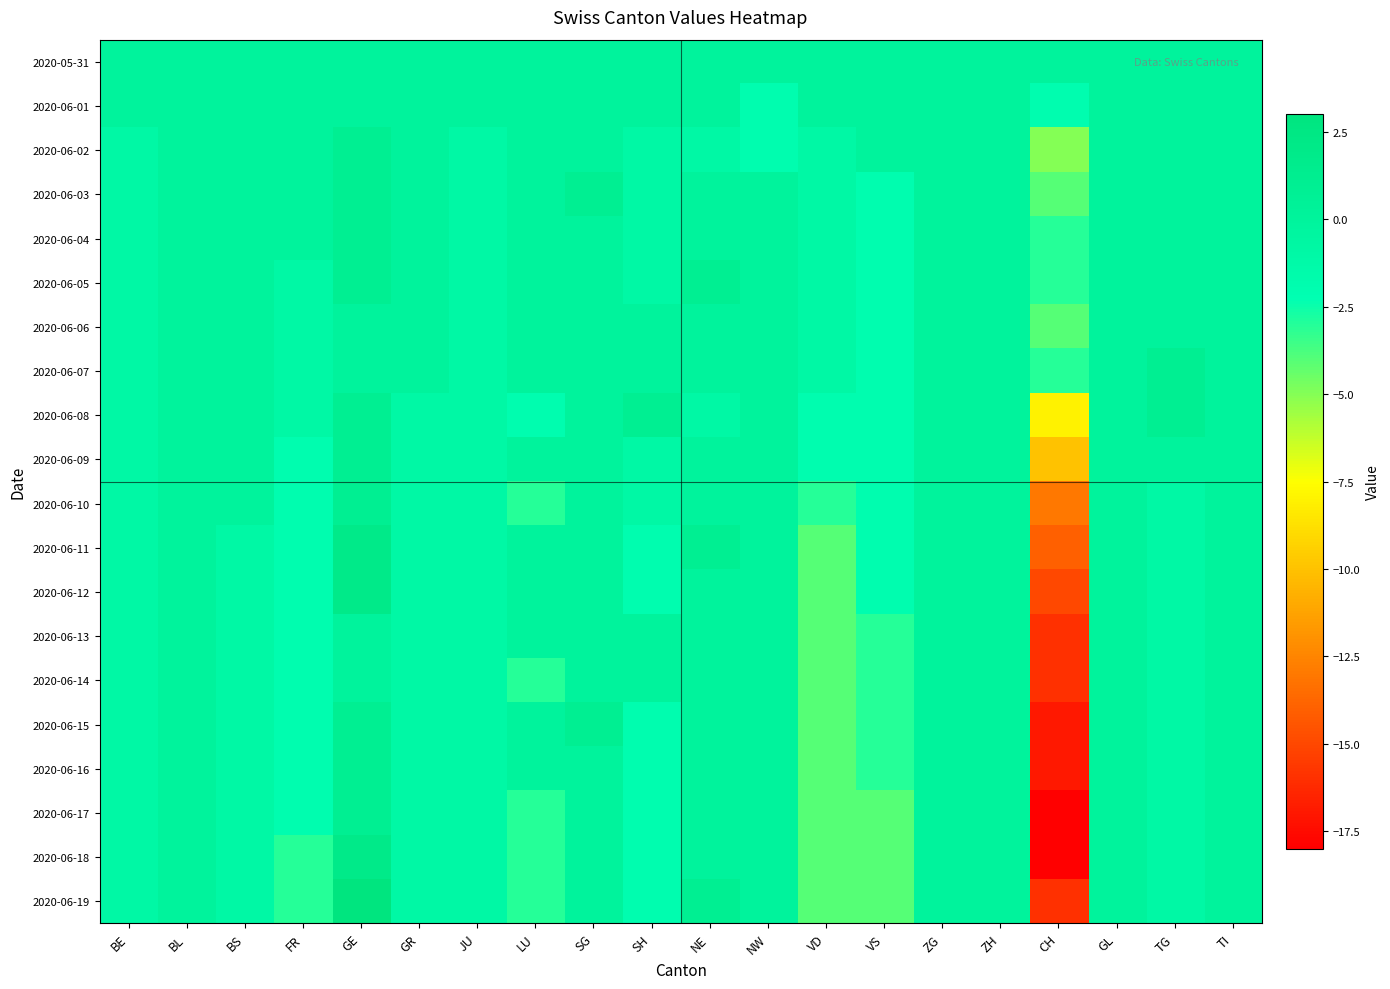

Reading left to right, what are all the values shown in this chart?

2020-05-31: BE=0	BL=0	BS=0	FR=0	GE=0	GR=0	JU=0	LU=0	SG=0	SH=0	NE=0	NW=0	VD=0	VS=0	ZG=0	ZH=0	CH=0	GL=0	TG=0	TI=0
2020-06-01: BE=0	BL=0	BS=0	FR=0	GE=0	GR=0	JU=0	LU=0	SG=0	SH=0	NE=0	NW=-2	VD=0	VS=0	ZG=0	ZH=0	CH=-2	GL=0	TG=0	TI=0
2020-06-02: BE=-1	BL=0	BS=0	FR=0	GE=1	GR=0	JU=-1	LU=0	SG=0	SH=-1	NE=-1	NW=-2	VD=-1	VS=0	ZG=0	ZH=0	CH=-5	GL=0	TG=0	TI=0
2020-06-03: BE=-1	BL=0	BS=0	FR=0	GE=1	GR=0	JU=-1	LU=0	SG=1	SH=-1	NE=0	NW=0	VD=-1	VS=-2	ZG=0	ZH=0	CH=-4	GL=0	TG=0	TI=0
2020-06-04: BE=-1	BL=0	BS=0	FR=0	GE=1	GR=0	JU=-1	LU=0	SG=0	SH=-1	NE=0	NW=0	VD=-1	VS=-2	ZG=0	ZH=0	CH=-3	GL=0	TG=0	TI=0
2020-06-05: BE=-1	BL=0	BS=0	FR=-1	GE=1	GR=0	JU=-1	LU=0	SG=0	SH=-1	NE=1	NW=0	VD=-1	VS=-2	ZG=0	ZH=0	CH=-3	GL=0	TG=0	TI=0
2020-06-06: BE=-1	BL=0	BS=0	FR=-1	GE=0	GR=0	JU=-1	LU=0	SG=0	SH=0	NE=0	NW=0	VD=-1	VS=-2	ZG=0	ZH=0	CH=-4	GL=0	TG=0	TI=0
2020-06-07: BE=-1	BL=0	BS=0	FR=-1	GE=0	GR=0	JU=-1	LU=0	SG=0	SH=0	NE=0	NW=0	VD=-1	VS=-2	ZG=0	ZH=0	CH=-3	GL=0	TG=1	TI=0
2020-06-08: BE=-1	BL=0	BS=0	FR=-1	GE=1	GR=-1	JU=-1	LU=-2	SG=0	SH=1	NE=-1	NW=0	VD=-2	VS=-2	ZG=0	ZH=0	CH=-8	GL=0	TG=1	TI=0
2020-06-09: BE=-1	BL=0	BS=0	FR=-2	GE=1	GR=-1	JU=-1	LU=0	SG=0	SH=-1	NE=0	NW=0	VD=-2	VS=-2	ZG=0	ZH=0	CH=-10	GL=0	TG=0	TI=0
2020-06-10: BE=-1	BL=0	BS=0	FR=-2	GE=1	GR=-1	JU=-1	LU=-3	SG=0	SH=-1	NE=0	NW=0	VD=-3	VS=-2	ZG=0	ZH=0	CH=-13	GL=0	TG=-1	TI=0
2020-06-11: BE=-1	BL=0	BS=-1	FR=-2	GE=2	GR=-1	JU=-1	LU=0	SG=0	SH=-2	NE=1	NW=0	VD=-4	VS=-2	ZG=0	ZH=0	CH=-14	GL=0	TG=-1	TI=0
2020-06-12: BE=-1	BL=0	BS=-1	FR=-2	GE=2	GR=-1	JU=-1	LU=0	SG=0	SH=-2	NE=0	NW=0	VD=-4	VS=-2	ZG=0	ZH=0	CH=-15	GL=0	TG=-1	TI=0
2020-06-13: BE=-1	BL=0	BS=-1	FR=-2	GE=0	GR=-1	JU=-1	LU=0	SG=0	SH=0	NE=0	NW=0	VD=-4	VS=-3	ZG=0	ZH=0	CH=-16	GL=0	TG=-1	TI=0
2020-06-14: BE=-1	BL=0	BS=-1	FR=-2	GE=0	GR=-1	JU=-1	LU=-3	SG=0	SH=0	NE=0	NW=0	VD=-4	VS=-3	ZG=0	ZH=0	CH=-16	GL=0	TG=-1	TI=0
2020-06-15: BE=-1	BL=0	BS=-1	FR=-2	GE=1	GR=-1	JU=-1	LU=0	SG=1	SH=-2	NE=0	NW=0	VD=-4	VS=-3	ZG=0	ZH=0	CH=-17	GL=0	TG=-1	TI=0
2020-06-16: BE=-1	BL=0	BS=-1	FR=-2	GE=1	GR=-1	JU=-1	LU=0	SG=0	SH=-2	NE=0	NW=0	VD=-4	VS=-3	ZG=0	ZH=0	CH=-17	GL=0	TG=-1	TI=0
2020-06-17: BE=-1	BL=0	BS=-1	FR=-2	GE=1	GR=-1	JU=-1	LU=-3	SG=0	SH=-2	NE=0	NW=0	VD=-4	VS=-4	ZG=0	ZH=0	CH=-18	GL=0	TG=-1	TI=0
2020-06-18: BE=-1	BL=0	BS=-1	FR=-3	GE=2	GR=-1	JU=-1	LU=-3	SG=0	SH=-2	NE=0	NW=0	VD=-4	VS=-4	ZG=0	ZH=0	CH=-18	GL=0	TG=-1	TI=0
2020-06-19: BE=-1	BL=0	BS=-1	FR=-3	GE=3	GR=-1	JU=-1	LU=-3	SG=0	SH=-2	NE=1	NW=0	VD=-4	VS=-4	ZG=0	ZH=0	CH=-16	GL=0	TG=-1	TI=0